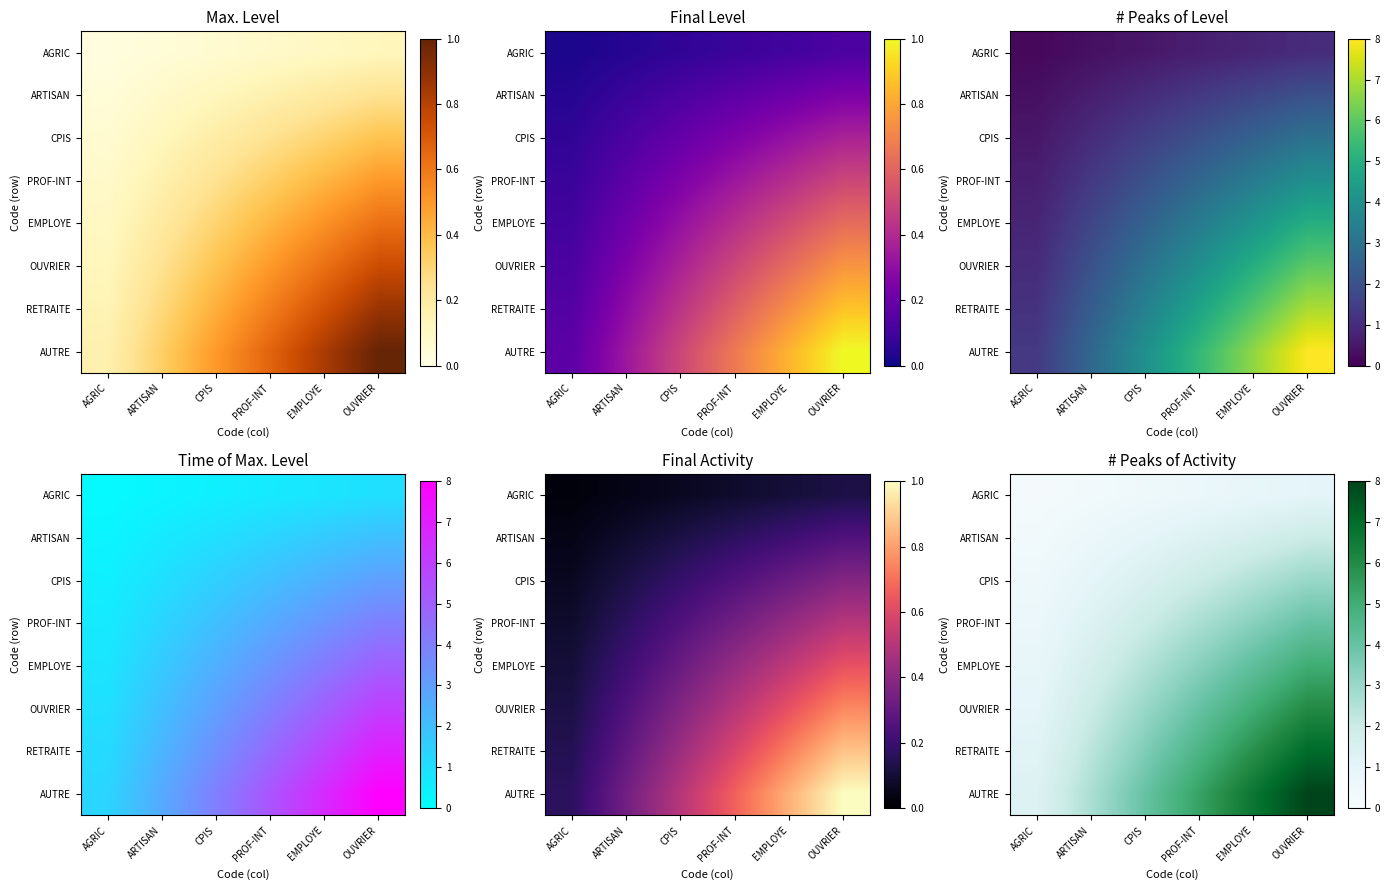

What is the spread (max minus min) of values at OUVRIER?

7.0